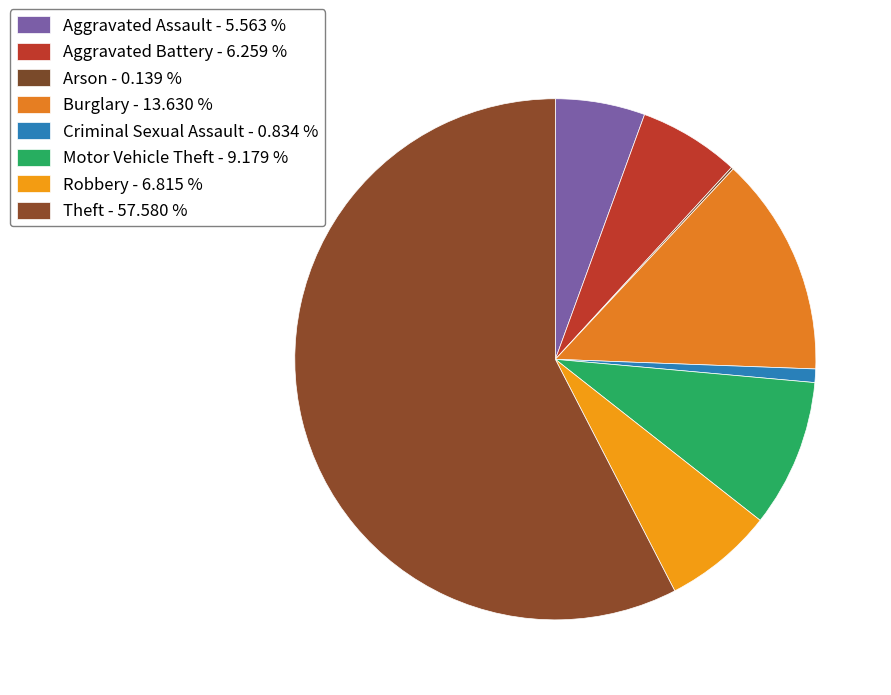

How many segments does this pie chart have?

8